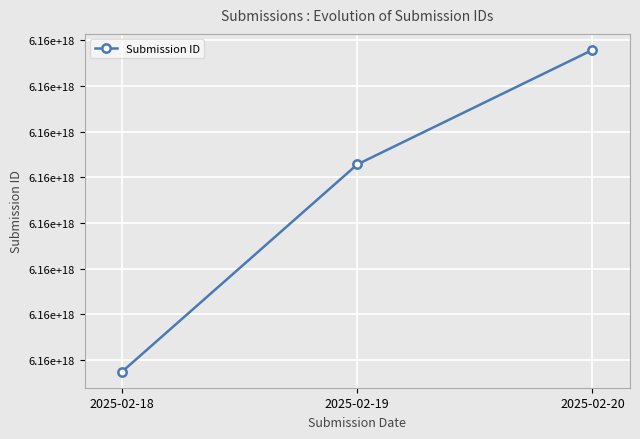

What is the value of the 1st point from the left?

6156685640117964800